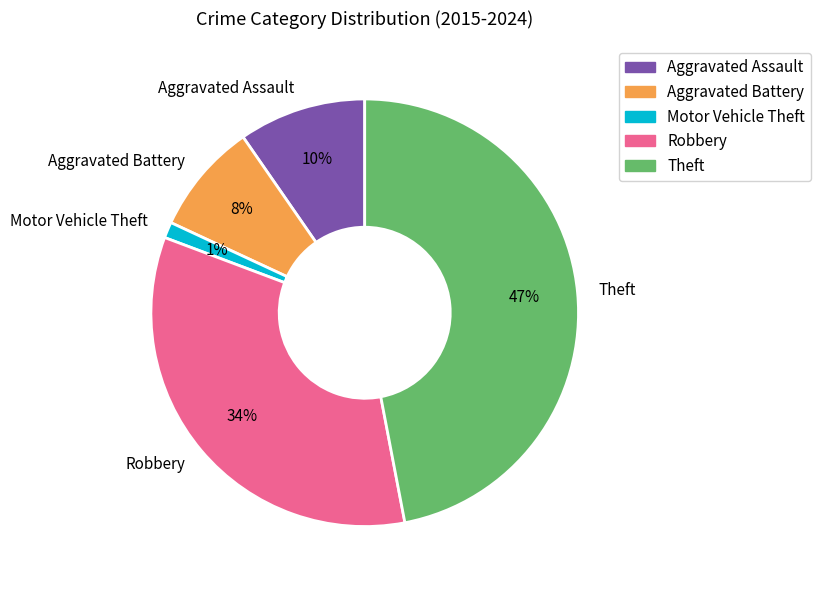

The Aggravated Assault slice represents 4% of the pie. True or false?

False